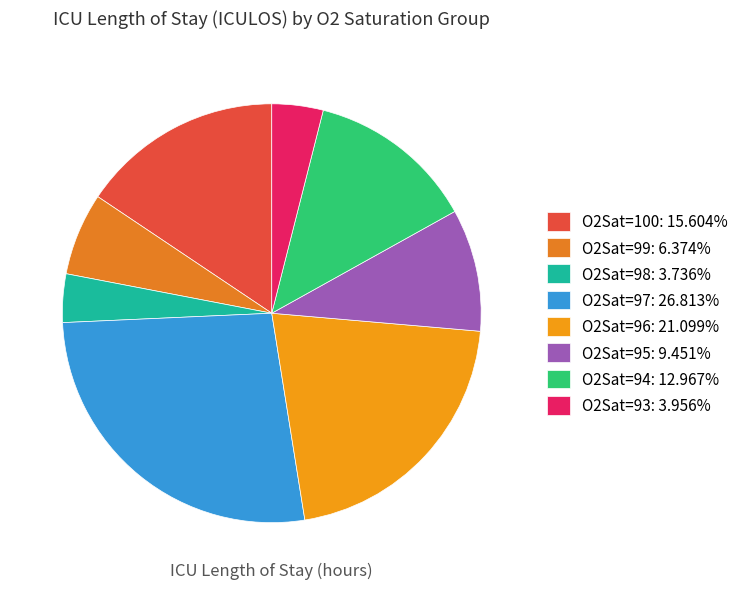

How many segments does this pie chart have?

8